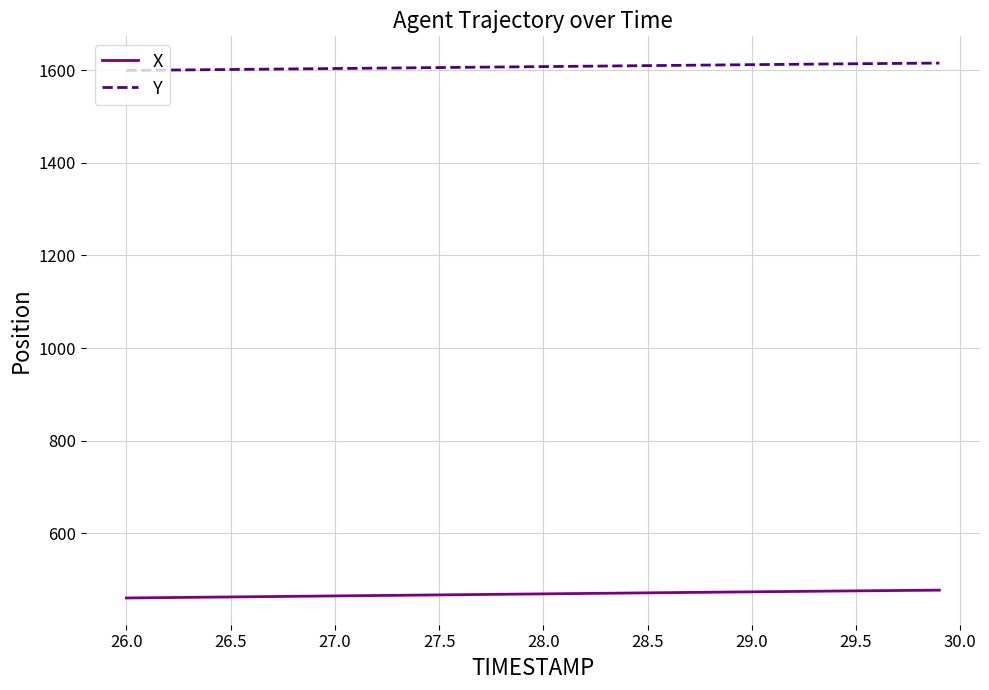

What are all the series names shown in the legend?

X, Y